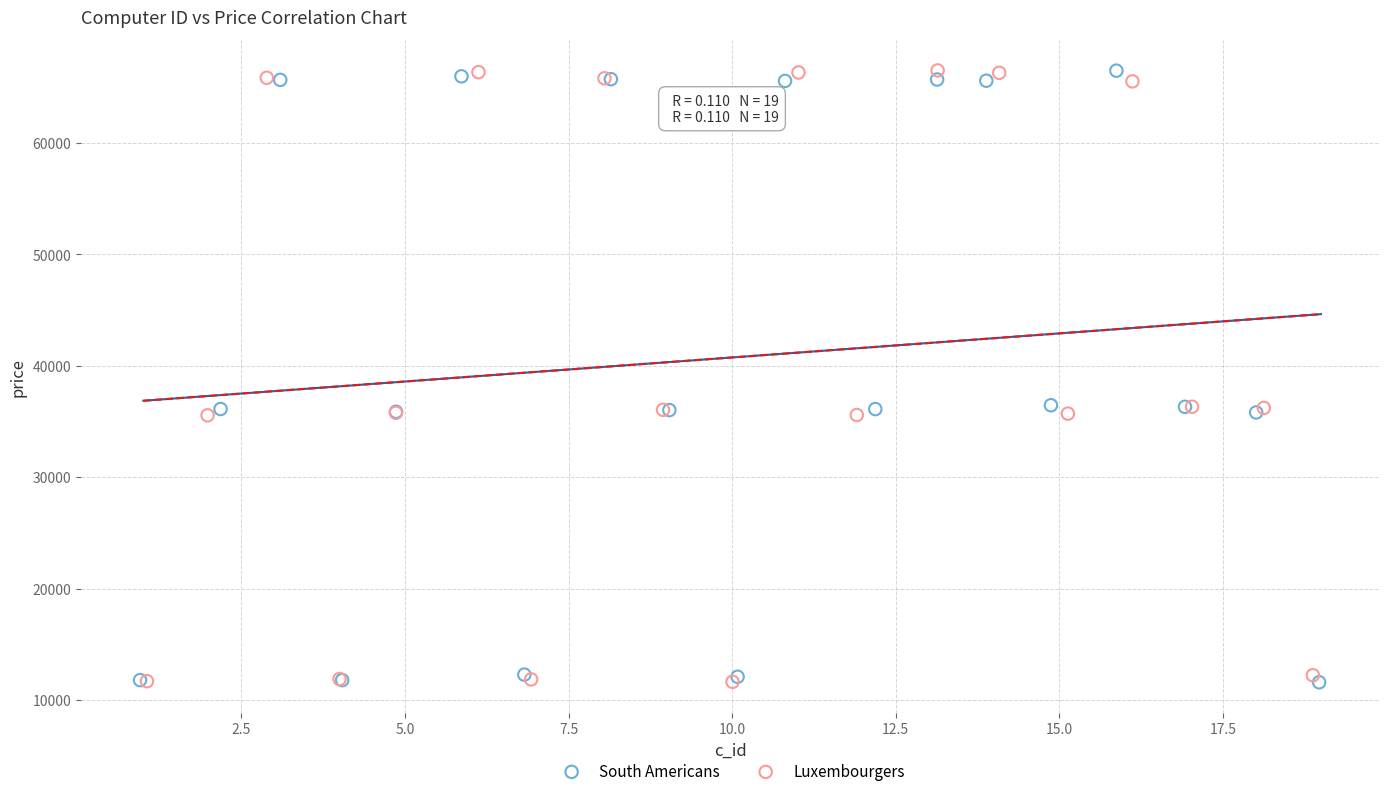

What are all the series names shown in the legend?

South Americans, Luxembourgers